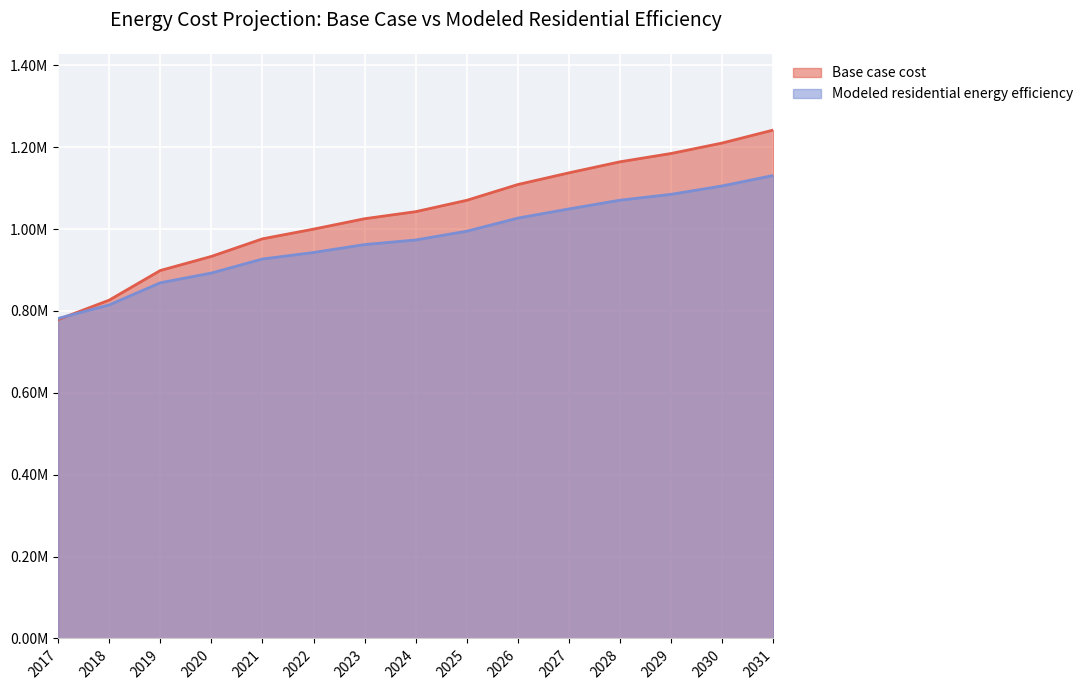

Reading left to right, what are all the values shown in this chart?

Base case cost: 779024.1	826511.7	898895.6	933344.2	976293.4	999998.9	1025437.5	1042674.4	1070407.2	1108980.0	1137515.4	1164501.6	1184777.9	1210358.4	1242062.1
Modeled residential energy efficiency: 781812.7	814849.0	868974.9	892712.4	927012.6	942954.0	962294.2	973529.8	994964.5	1026940.1	1049360.2	1070711.1	1085046.6	1105553.6	1131091.3